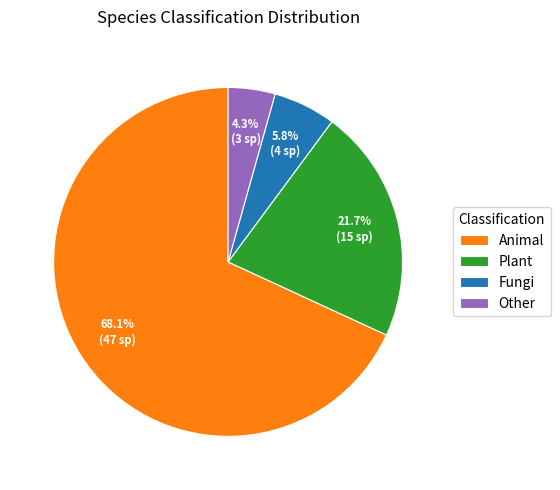

Between Fungi and Plant, which is larger?

Plant